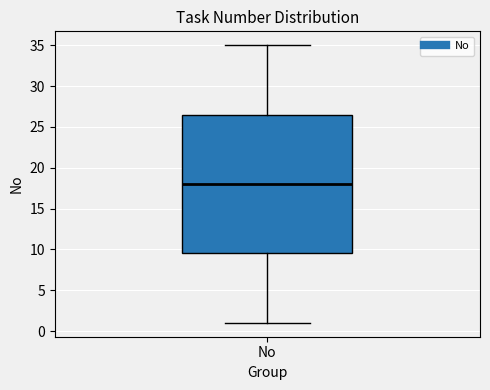

Read this box plot against the y-axis: the position of the median line, the range covered by the box, and the ends of both whiskers. The values are not printed on the chart, so give them approximately, as read against the axis.

median 18.0, box 9.5 to 26.5, whiskers 1.0 to 35.0